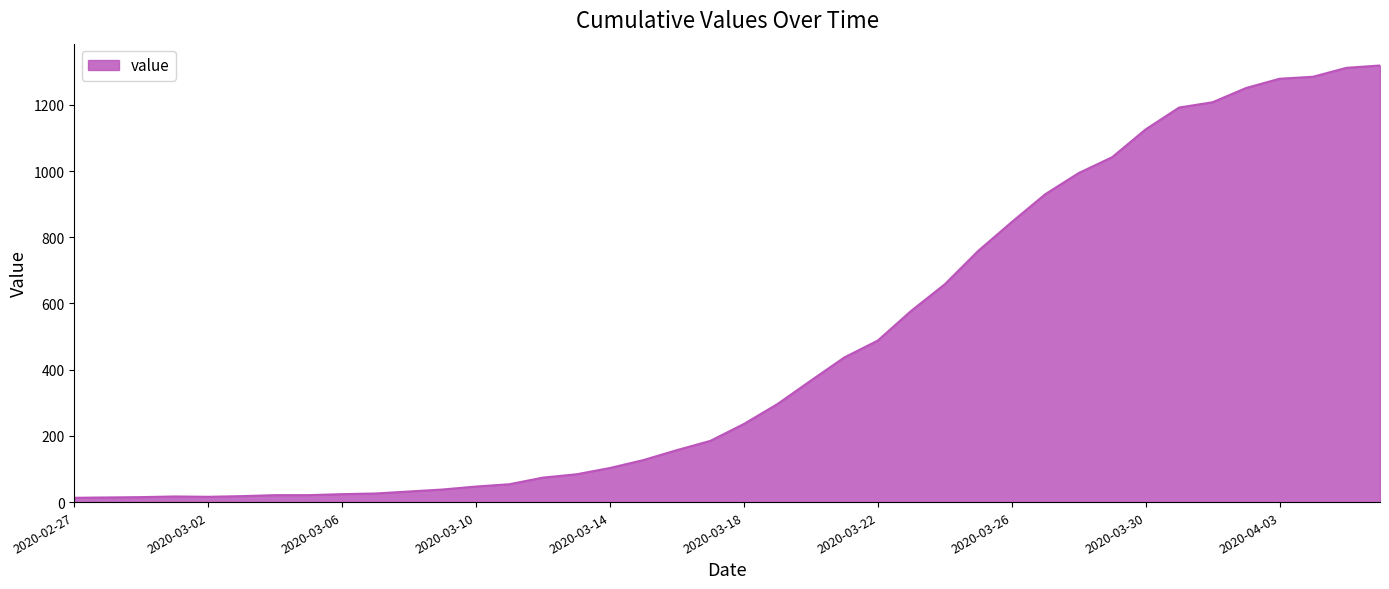

What is the greatest value displayed?

1319